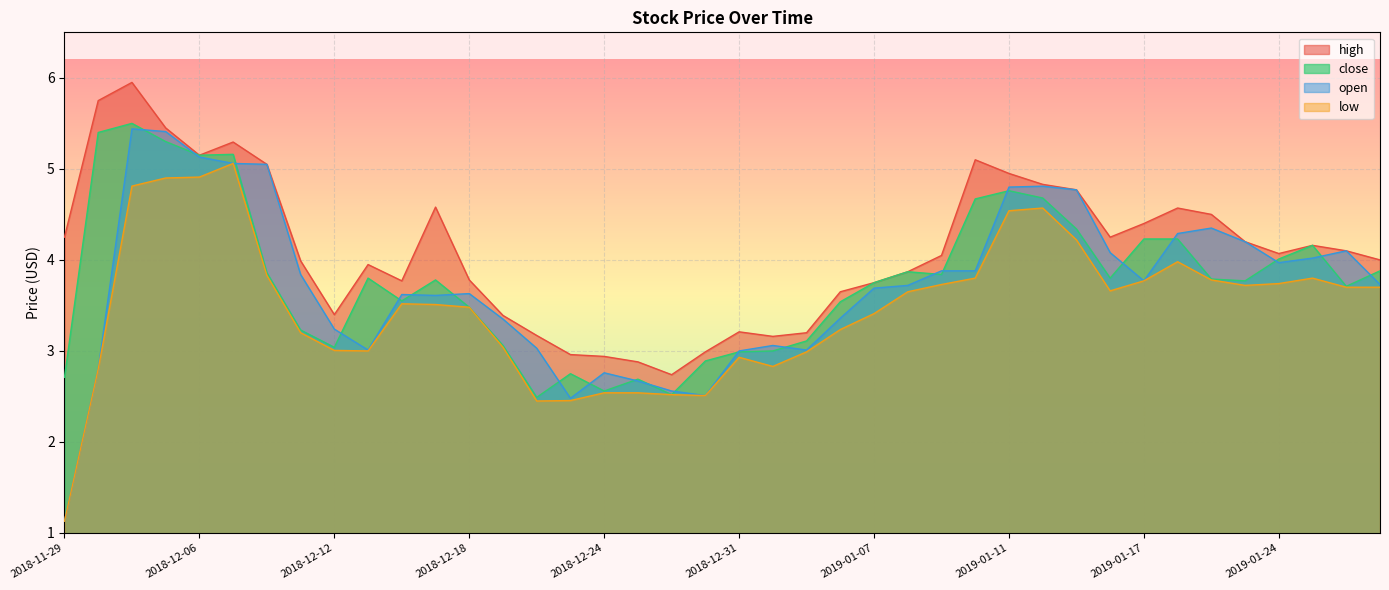

True or false: open and high cross at least once.

False